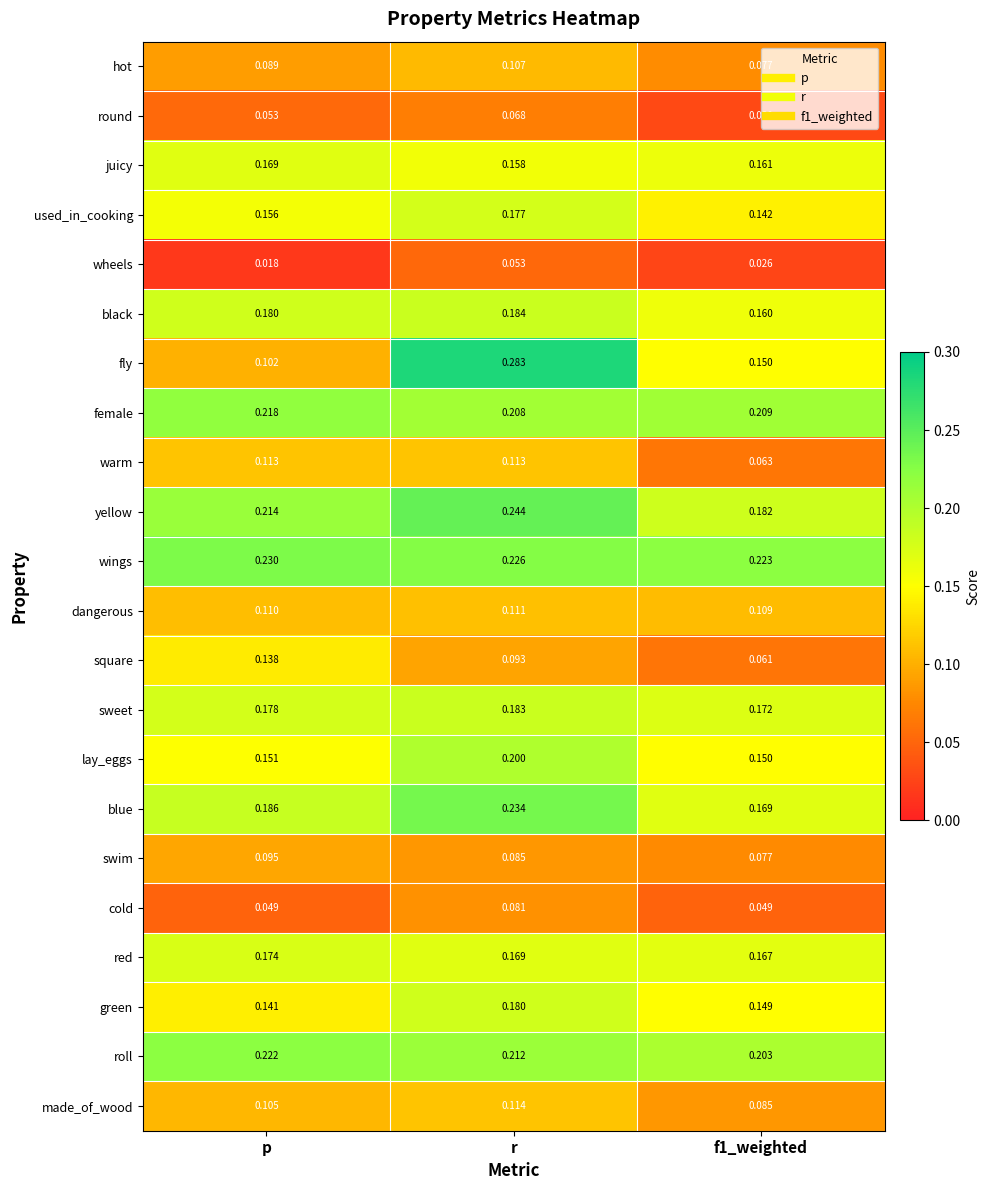

Is the value of red at p greater than the value of blue at f1_weighted?

Yes